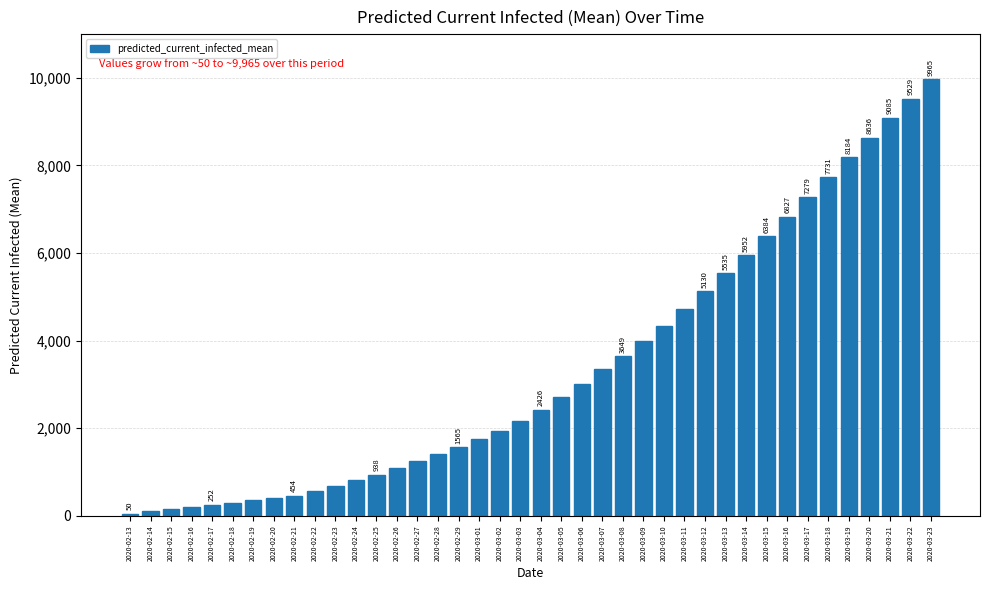

What is the label of the 8th bar from the right?

2020-03-16